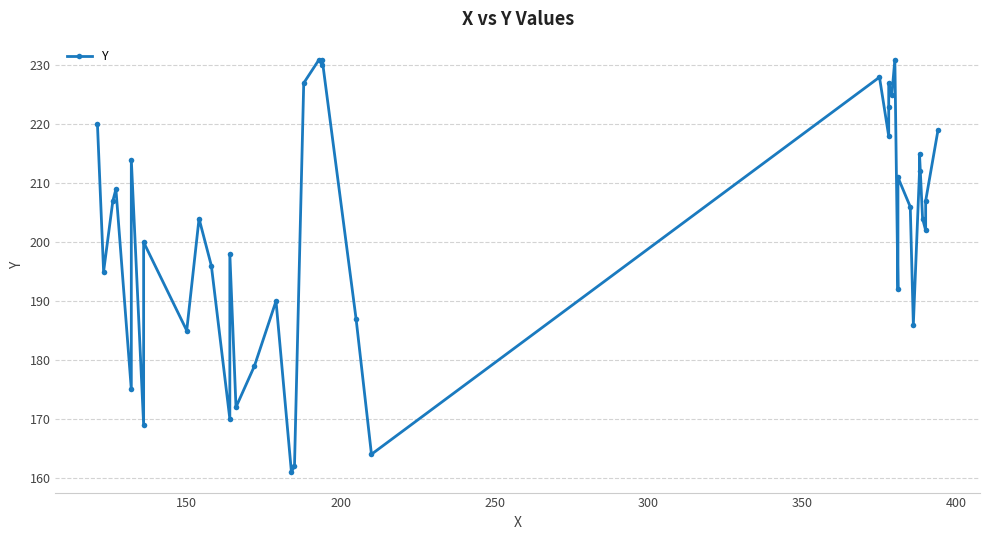

What is the minimum value shown in the chart?

161